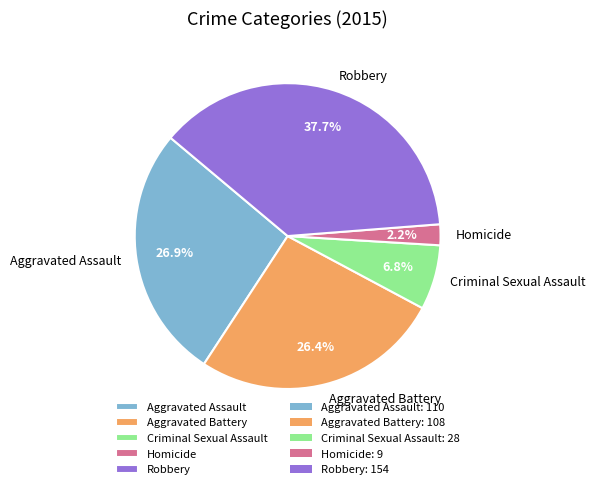

Approximately how many times larger is the value at Robbery compared to Aggravated Battery?

1.4